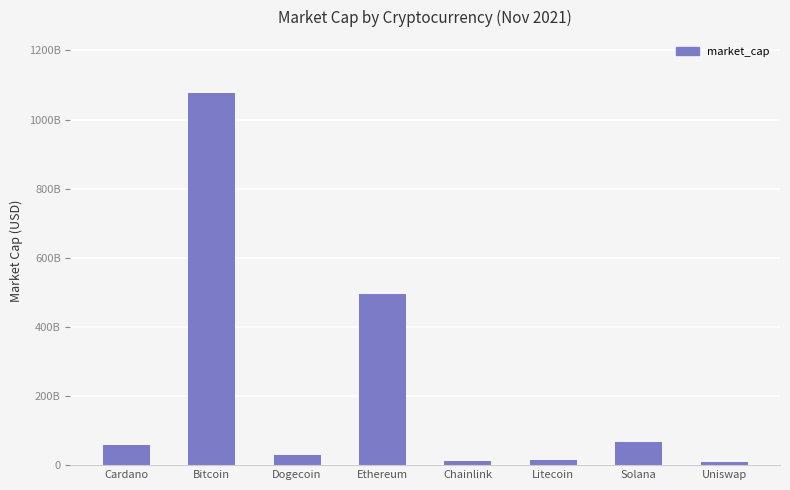

What is the greatest value displayed?

1077132829662